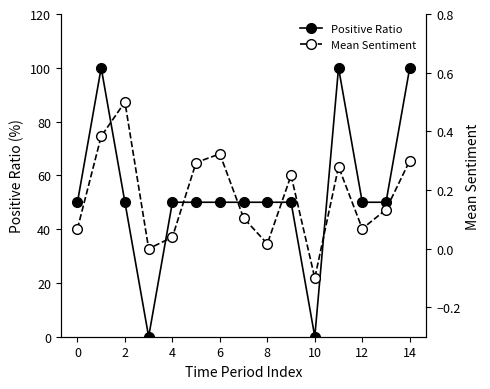

Is it true that Positive Ratio equals 66 at 4?

False